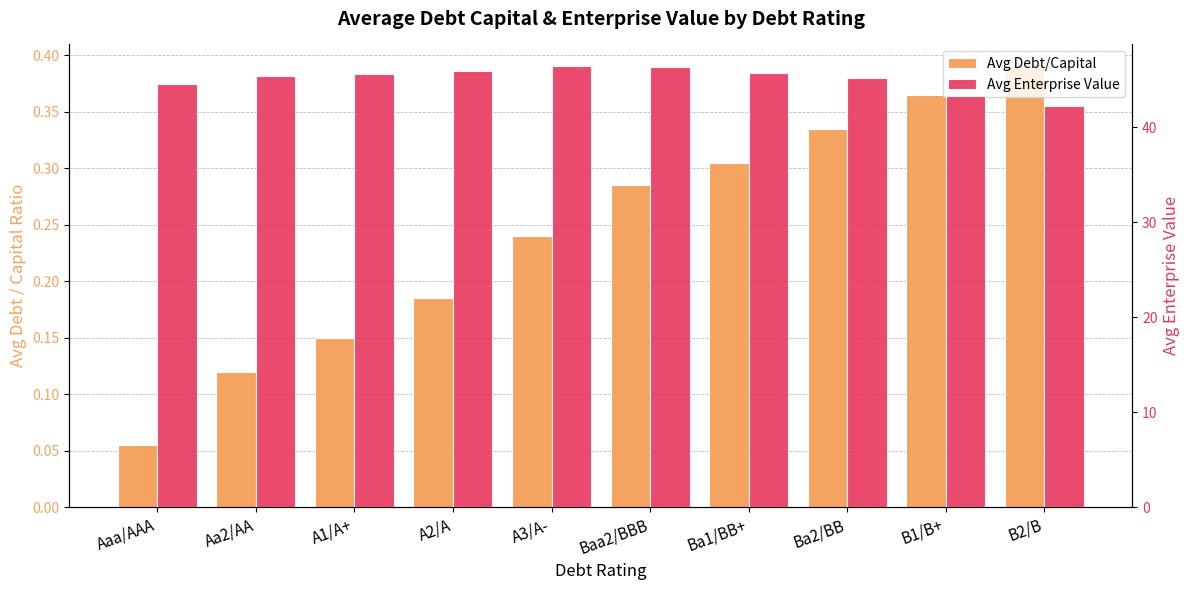

The value of Avg Enterprise Value at Aaa/AAA is 76.1. True or false?

False